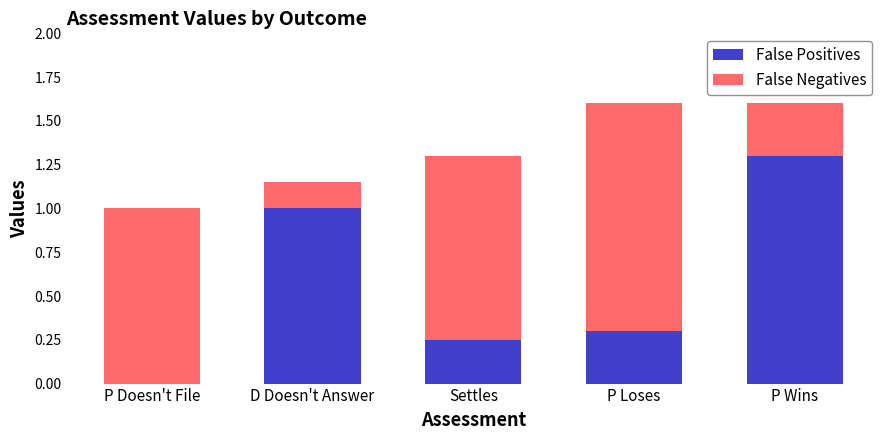

At which label does False Positives reach its peak?

P Wins